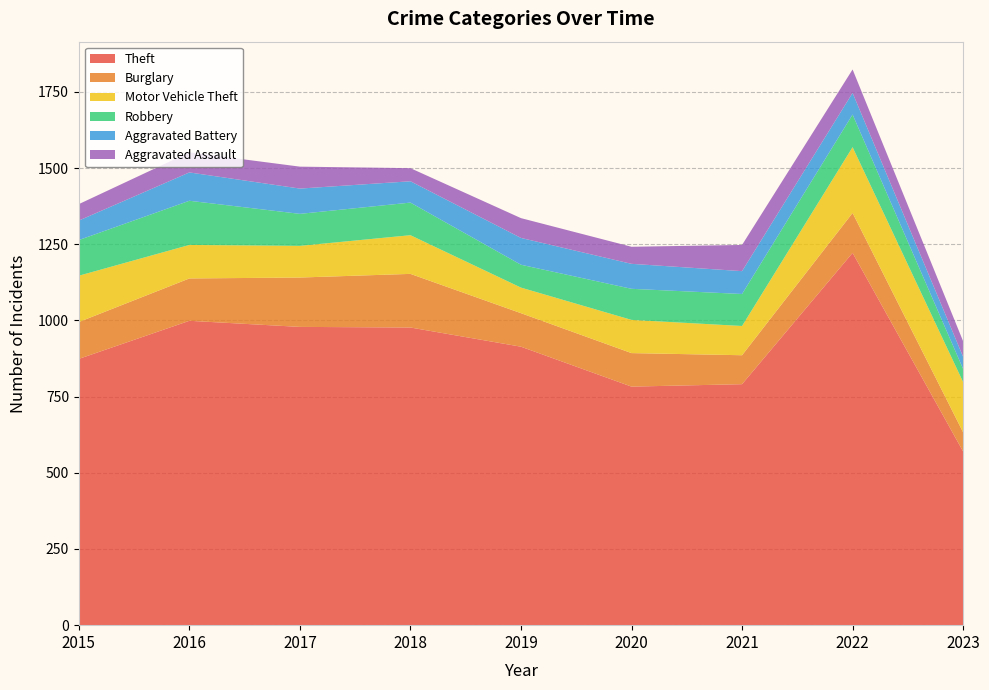

Reading left to right, list all the values displayed in this chart.

Theft: 874	999	979	977	914	783	791	1222	570
Burglary: 121	139	162	176	110	110	95	131	63
Motor Vehicle Theft: 152	110	104	127	84	109	96	216	165
Robbery: 117	145	105	107	75	102	105	107	43
Aggravated Battery: 64	93	83	70	88	82	75	71	40
Aggravated Assault: 54	66	72	43	65	56	86	77	51